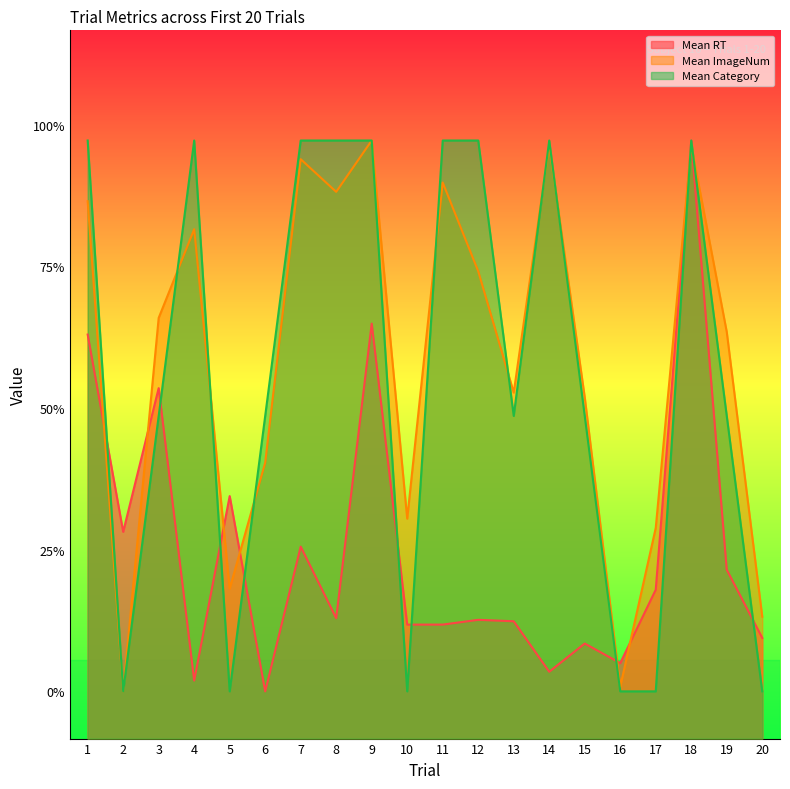

Which series changed the most between 1 and 5?

Mean Category